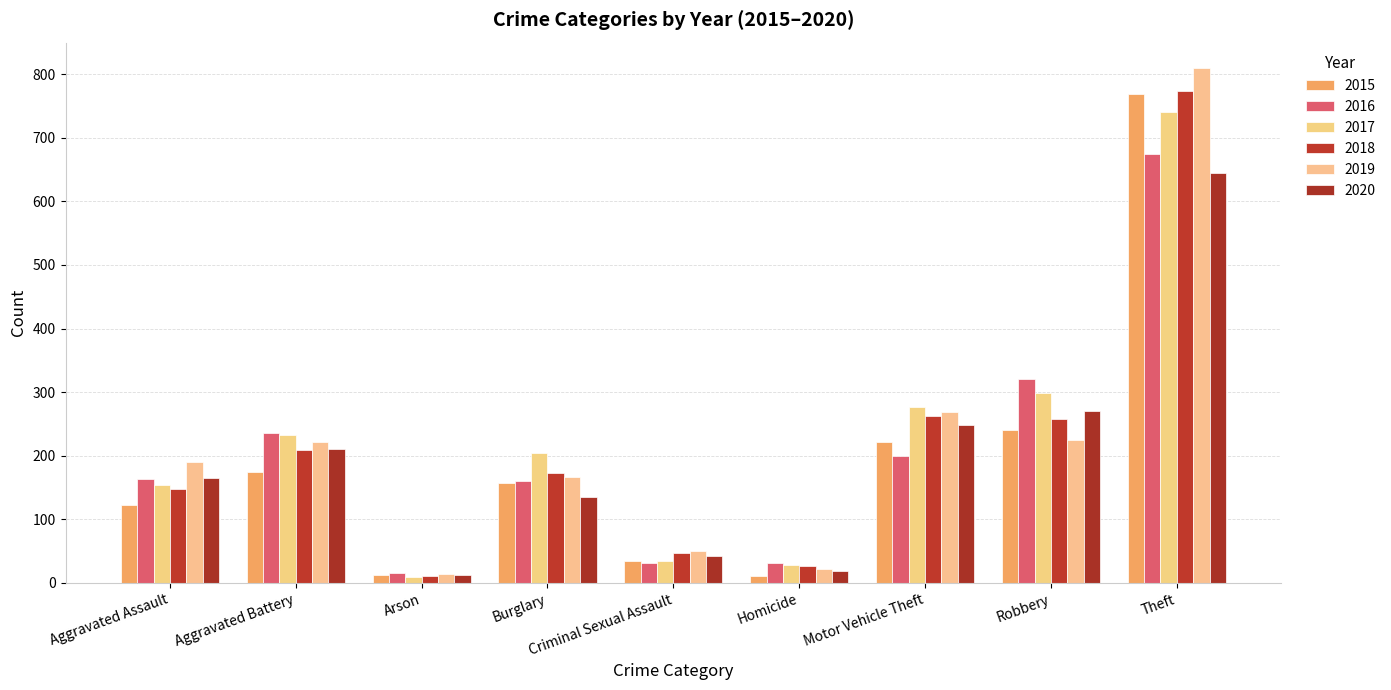

Is it true that 2016 equals 13 at Homicide?

False